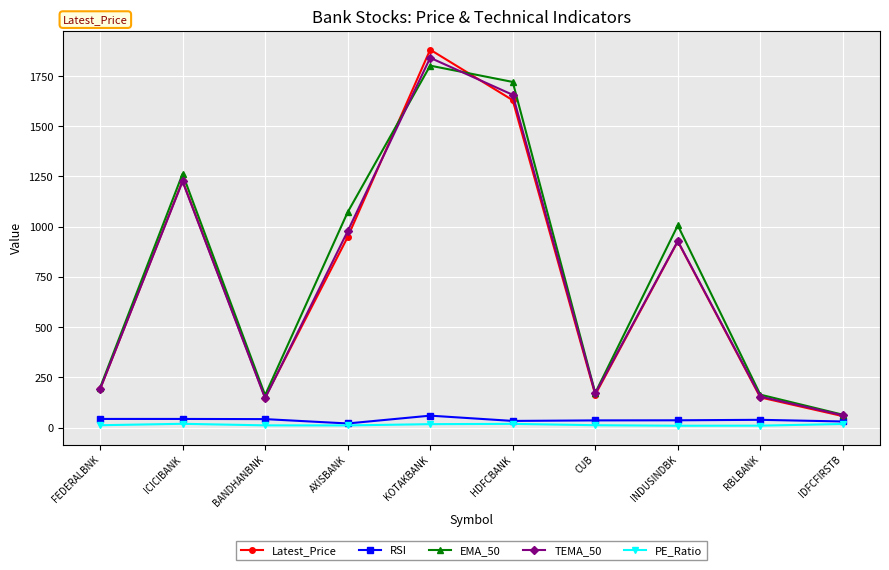

At which category is the sum across all series the highest?

KOTAKBANK